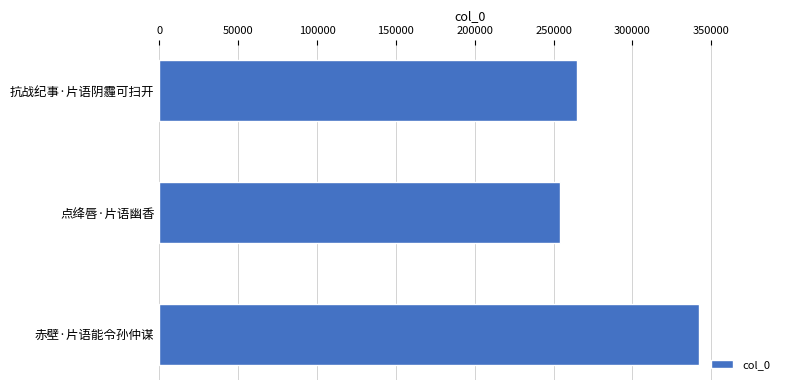

How many data points are less than 264839?

1